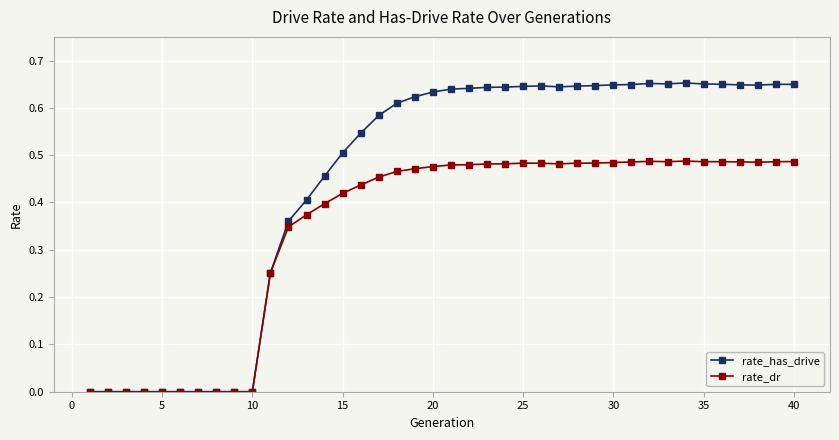

Which series has the widest spread of values?

rate_has_drive